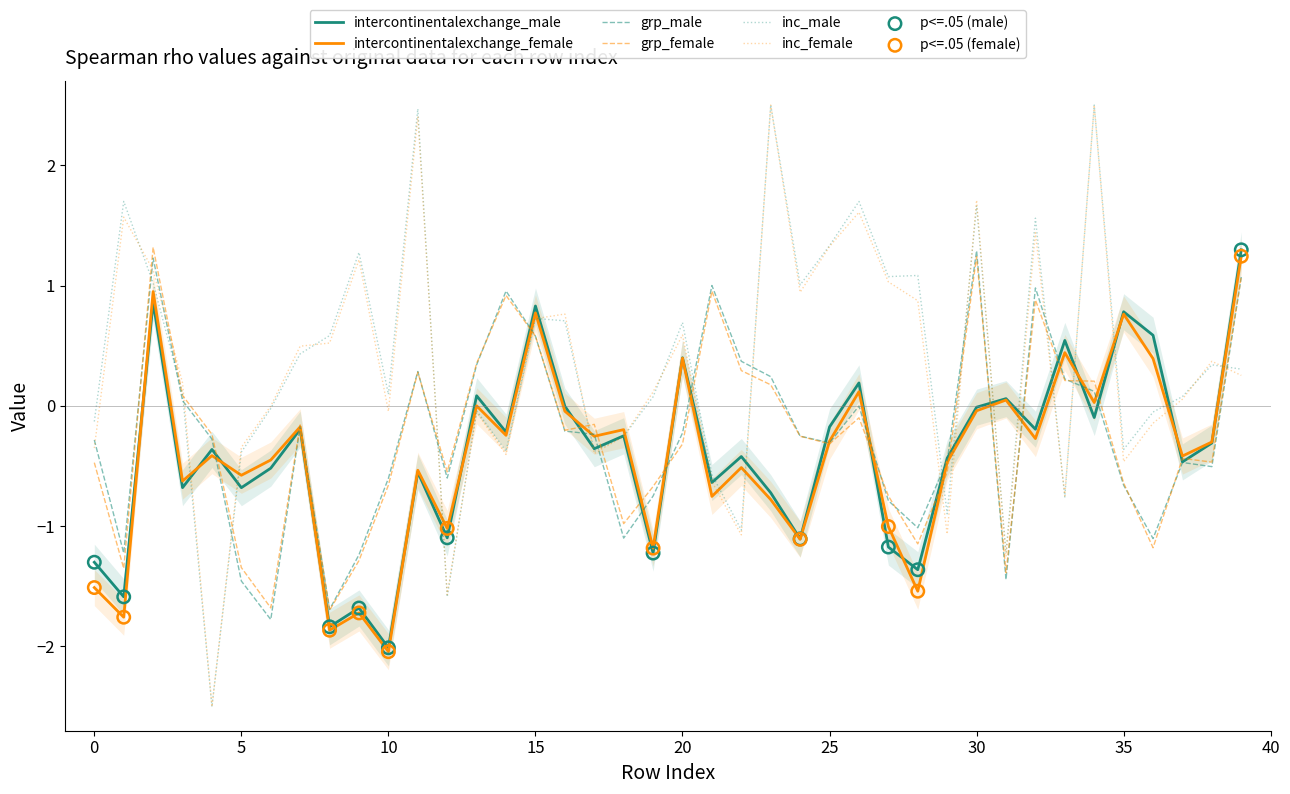

Is it true that intercontinentalexchange_female equals 0.1 at 20?

False